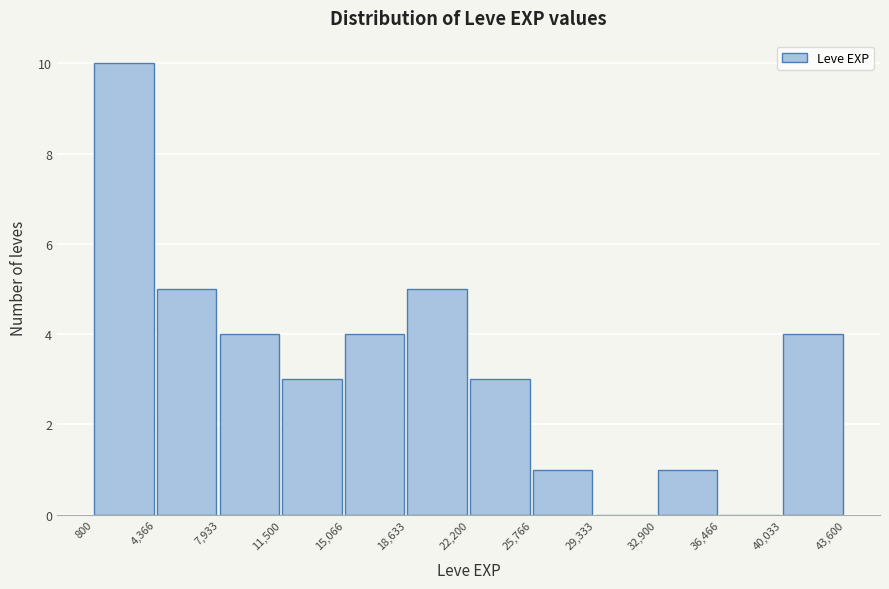

Reading left to right, list every bar in this chart as the range it spans on the x-axis followed by its height. The values are not printed on the chart, so give them approximately, as read against the axis.

800 to 4,366: 10
4,366 to 7,933: 5
7,933 to 11,500: 4
11,500 to 15,066: 3
15,066 to 18,633: 4
18,633 to 22,200: 5
22,200 to 25,766: 3
25,766 to 29,333: 1
29,333 to 32,900: 0
32,900 to 36,466: 1
36,466 to 40,033: 0
40,033 to 43,600: 4